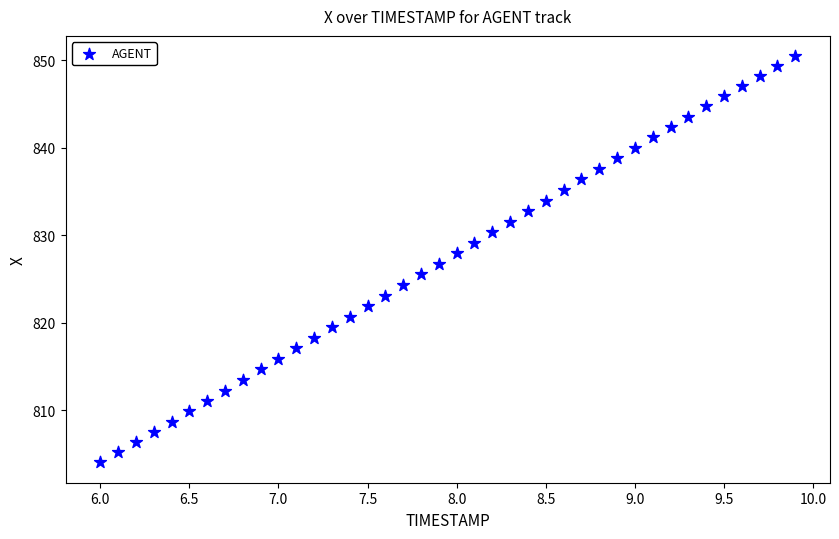

What is the range of Y values (max minus min)?

46.5